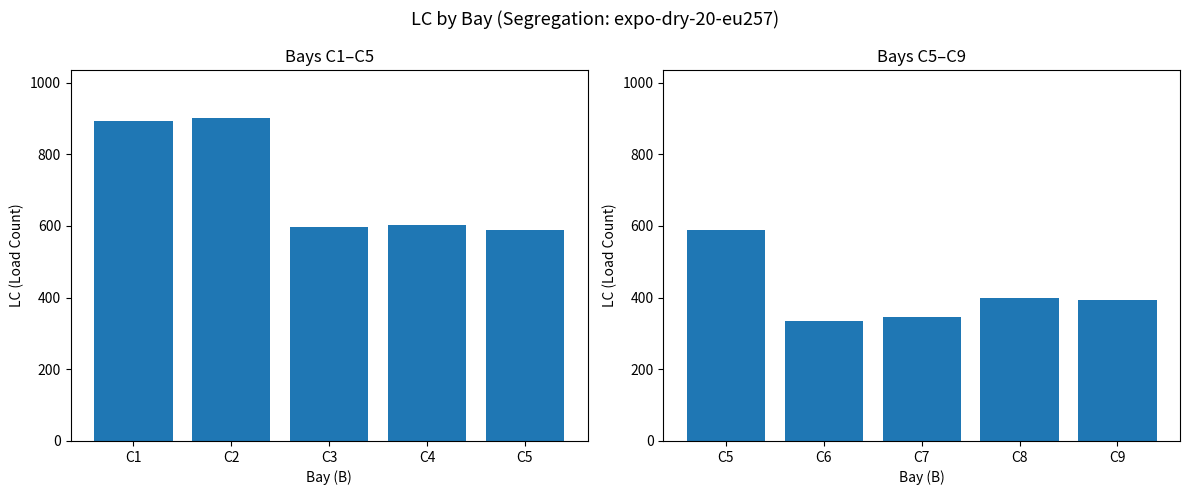

At how many categories does at least one series exceed 723?

2